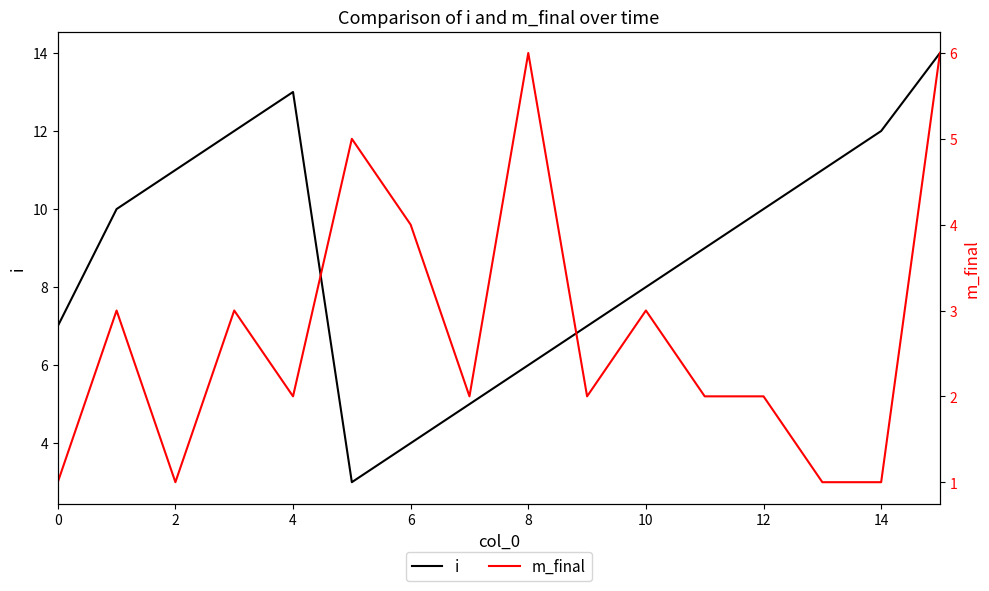

Which series changed the most between 4 and 13?

i